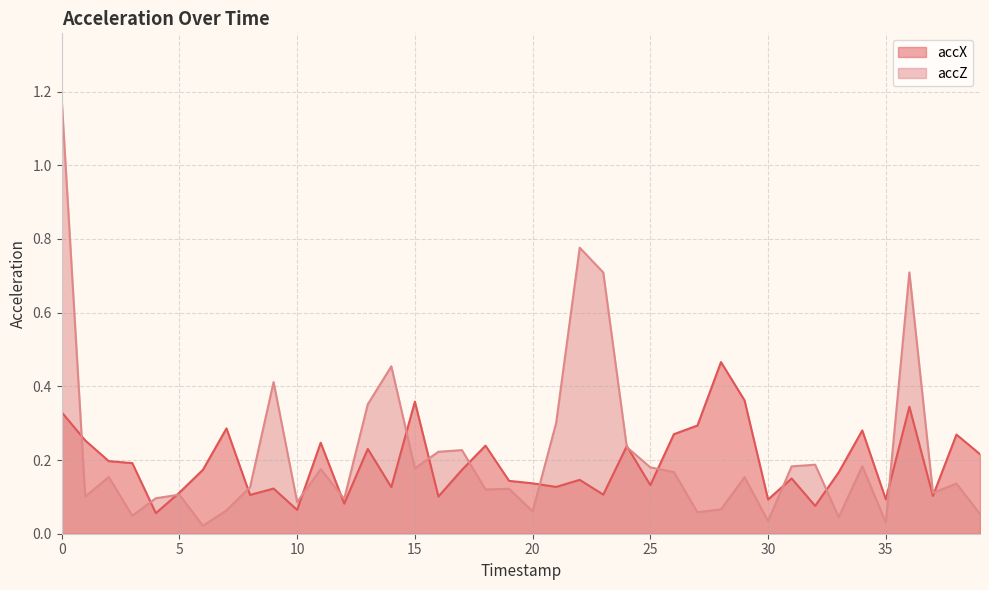

True or false: accZ has more than 0 interior local peaks.

True